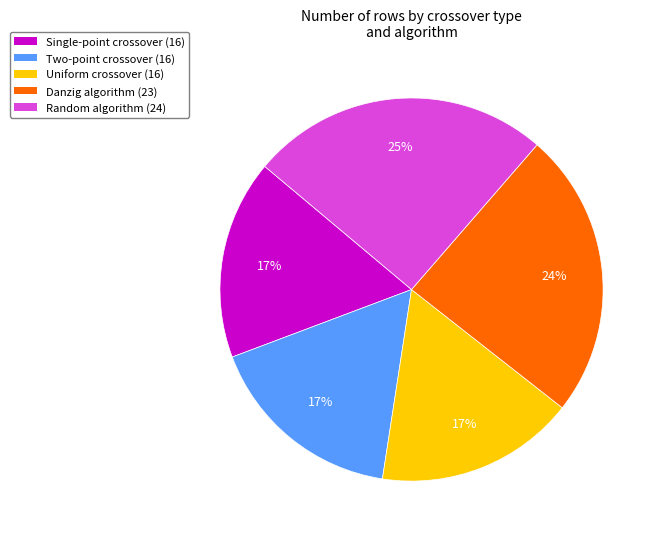

Between Random algorithm and Uniform crossover, which is larger?

Random algorithm